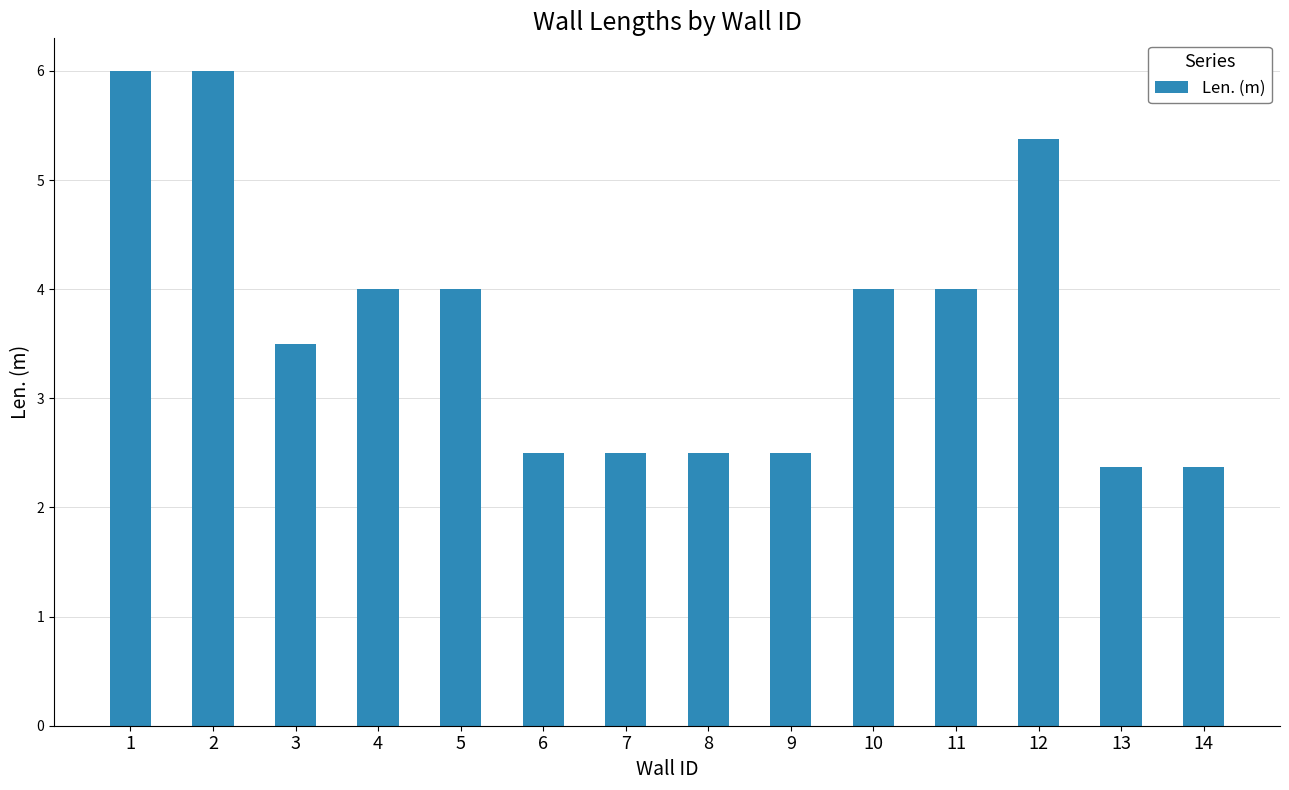

At which label does the data first exceed 3?

1